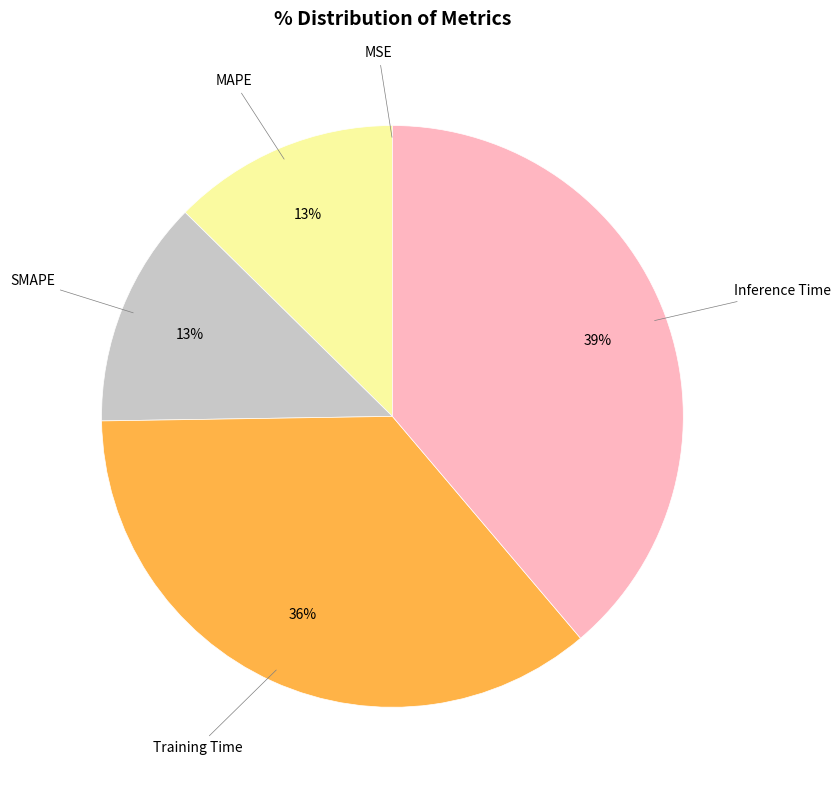

Is there any slice that represents more than half of the pie?

No